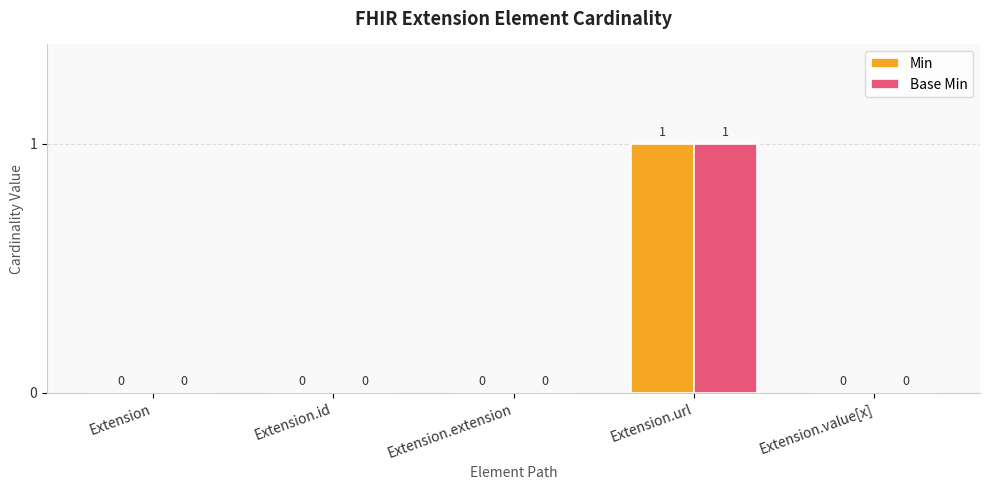

Is the value of Base Min at Extension.url greater than the value of Min at Extension.id?

Yes